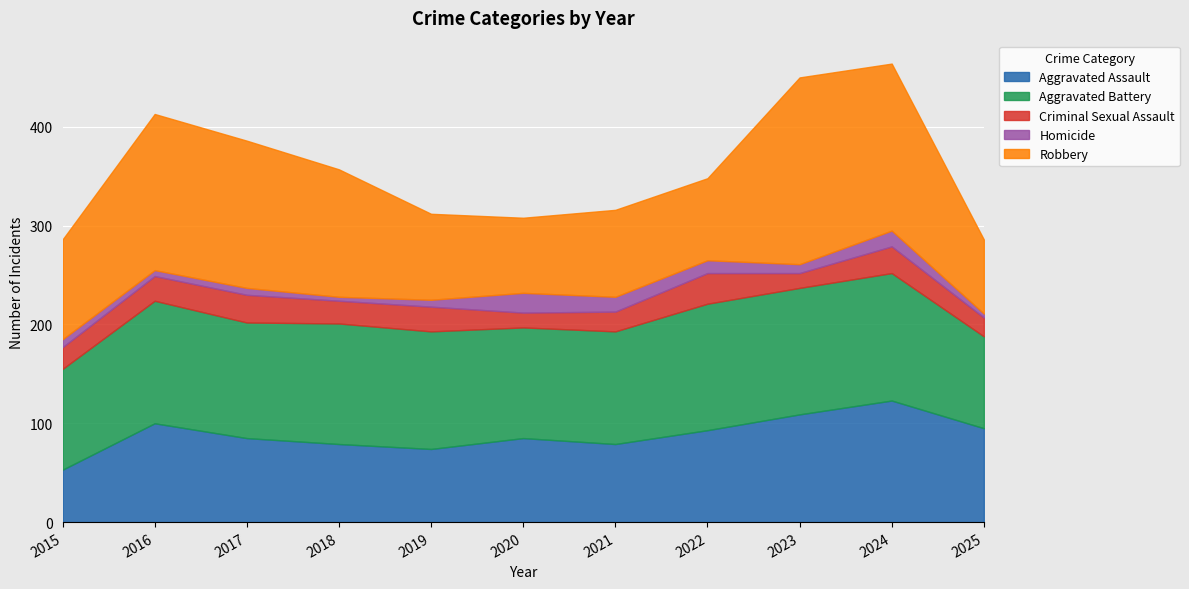

How many lines are shown in the chart?

5